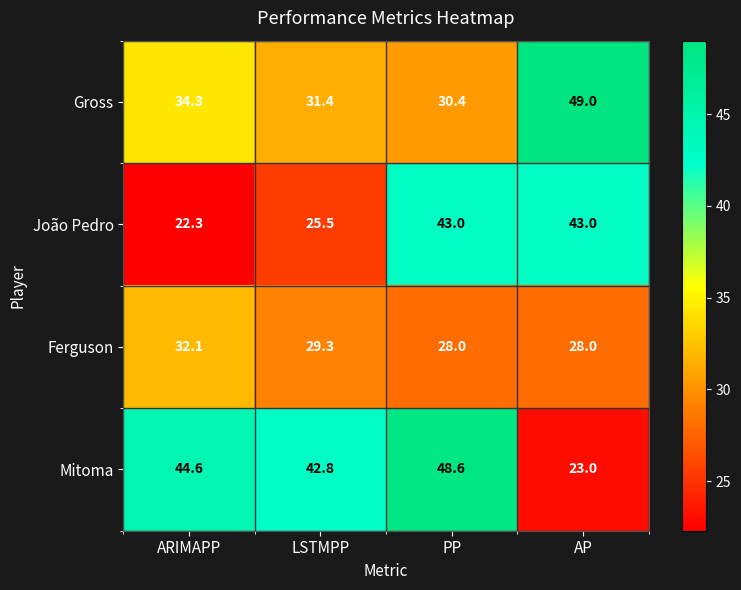

Where is João Pedro nearest to the value 32?

LSTMPP